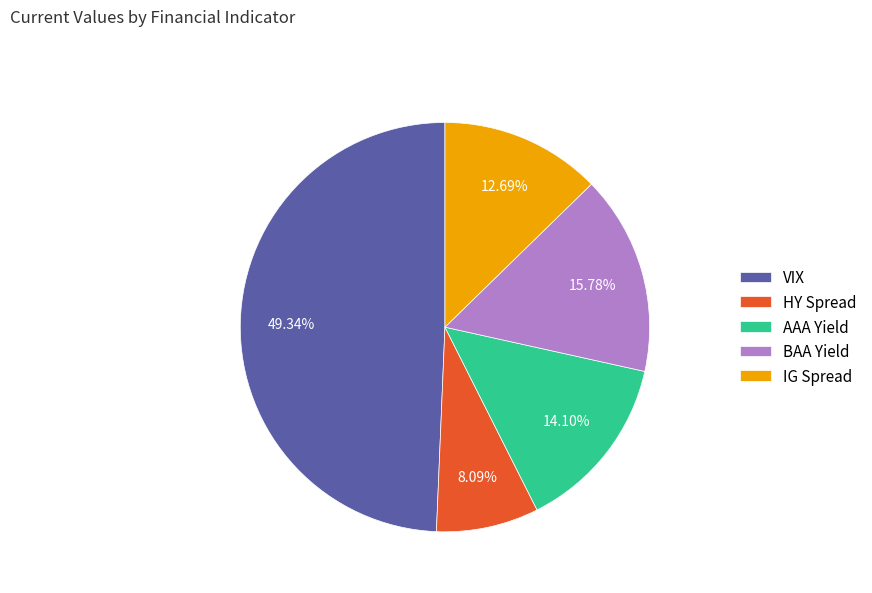

The VIX slice represents 63% of the pie. True or false?

False